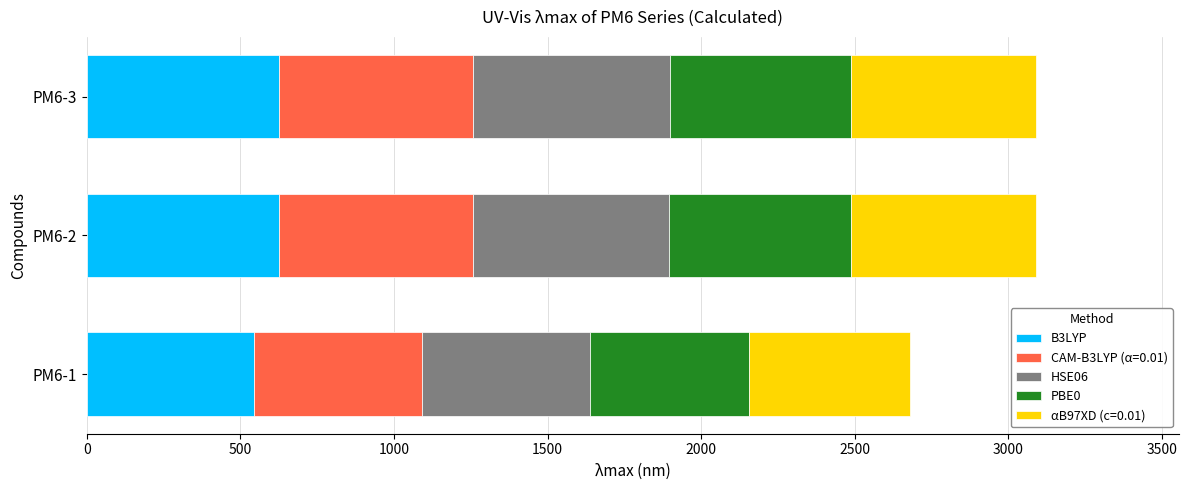

What is the sum of all B3LYP values?

1793.8